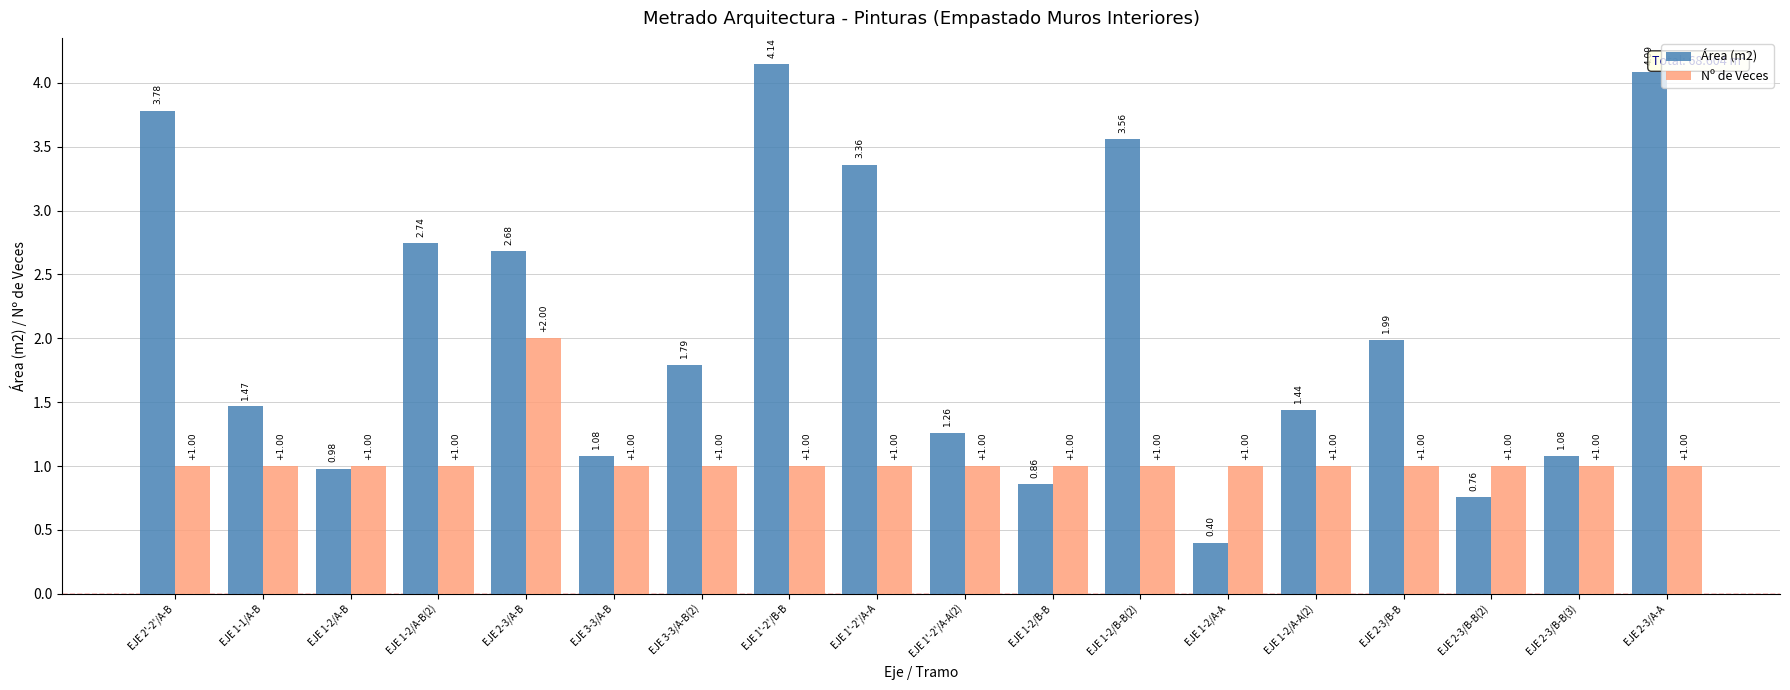

Between EJE 1'-2'/A-A and EJE 1-2/A-A, which series saw the biggest shift?

Área (m2)